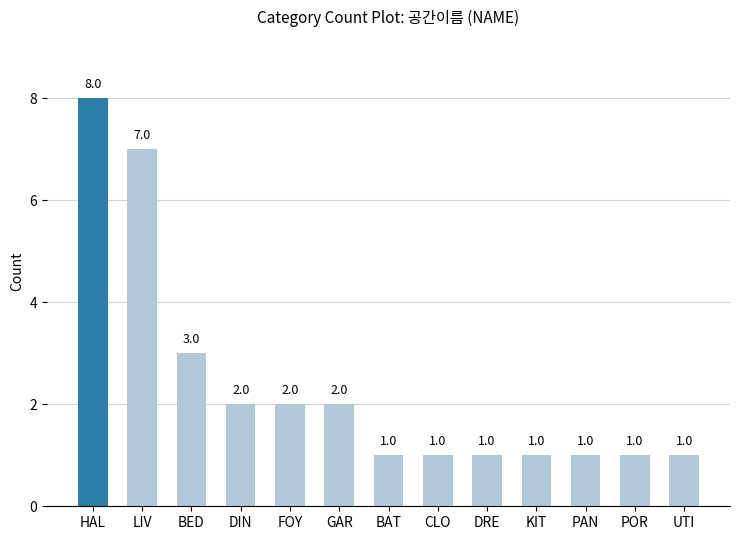

Count the number of values greater than 1.

6